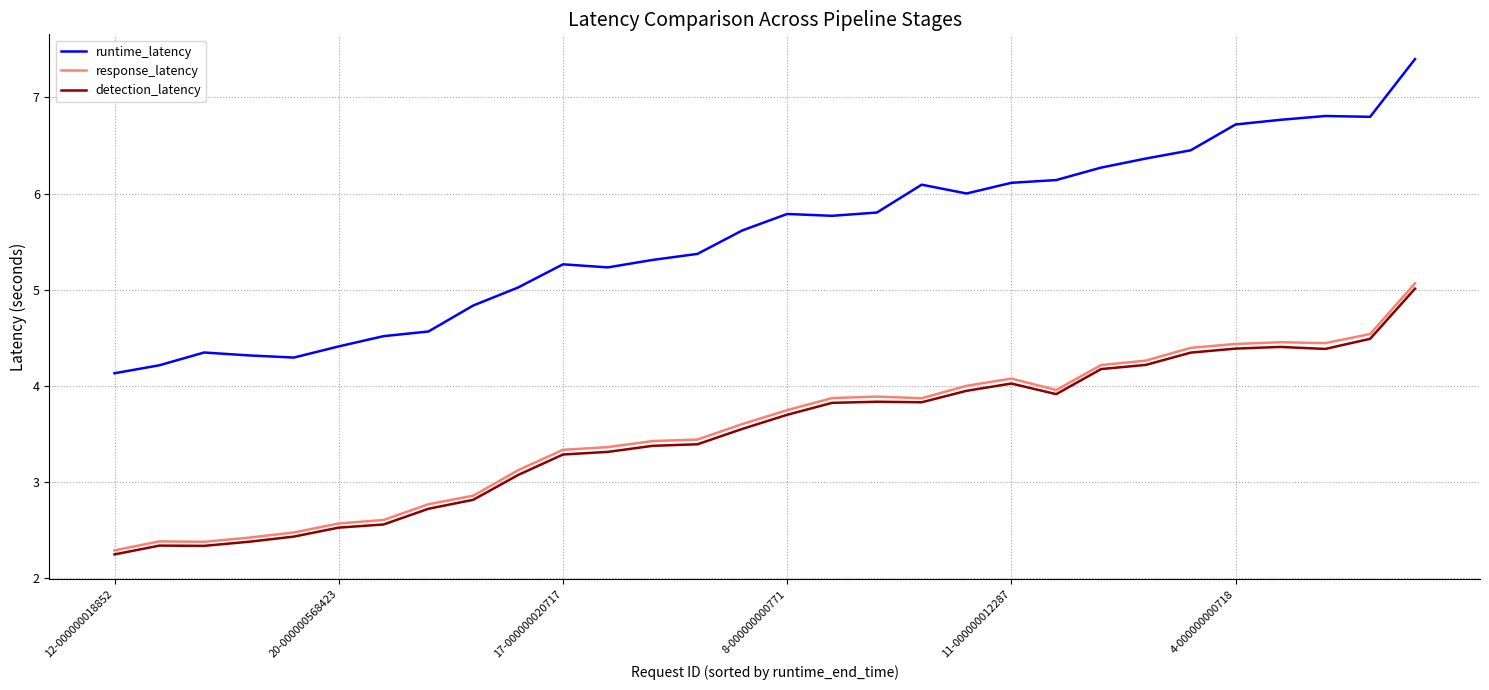

True or false: runtime_latency and detection_latency intersect in this chart.

False